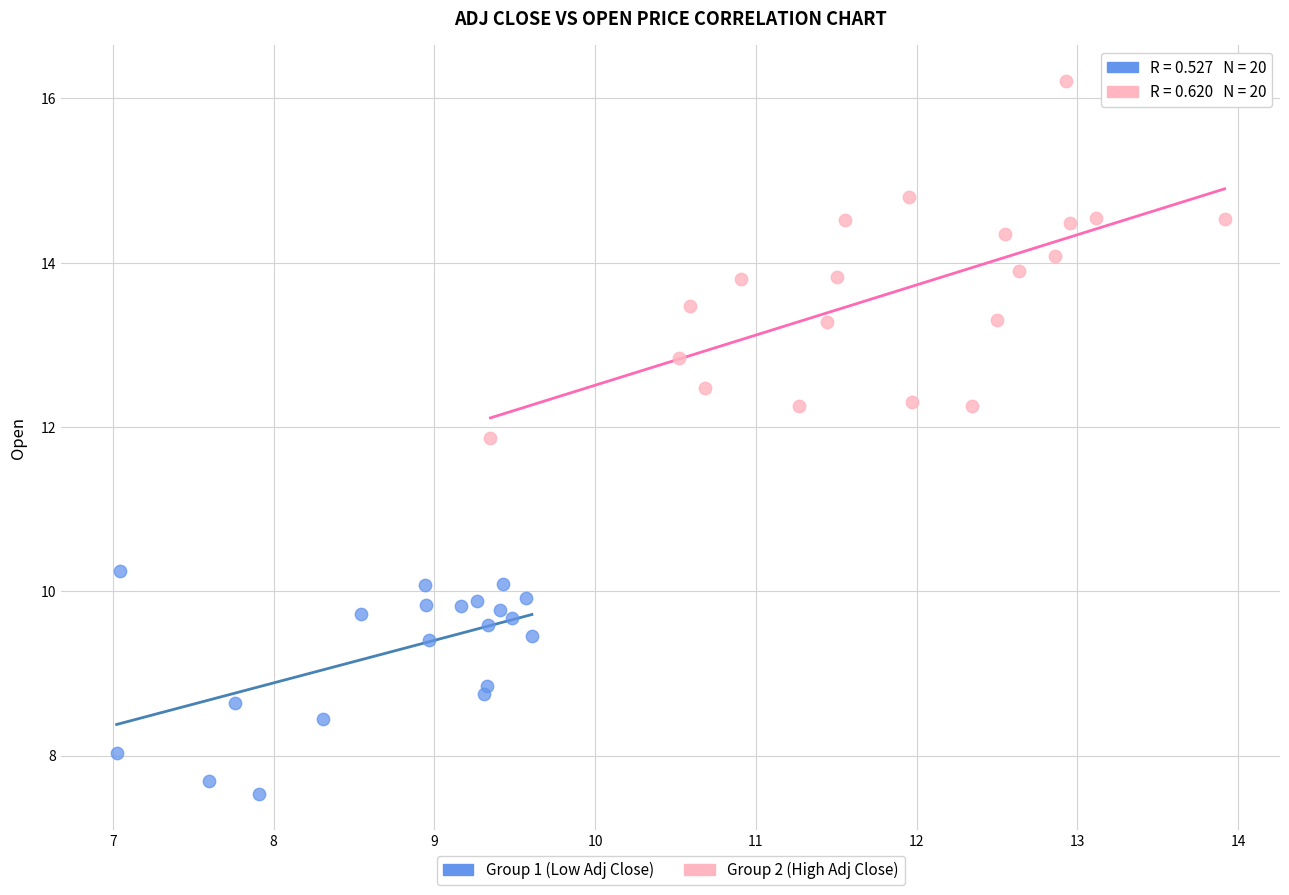

Which series reaches the minimum Y coordinate?

Group 1 (Low Adj Close)